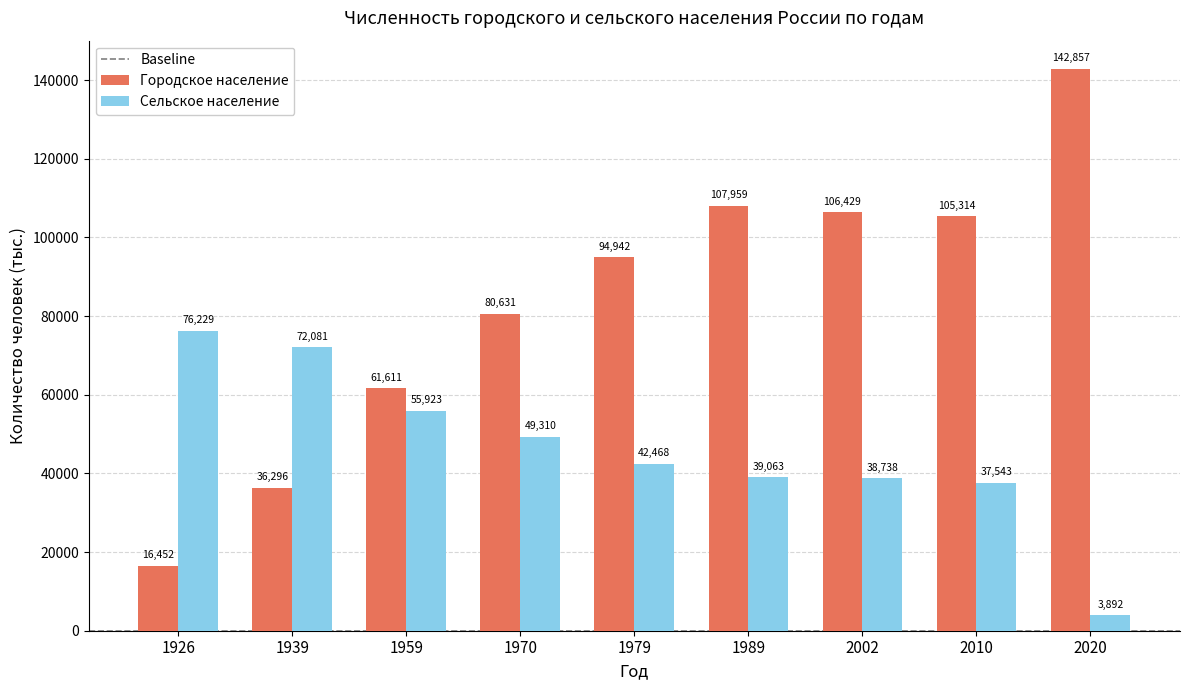

What is the difference between the maximum and minimum values in the Городское население series?

126405